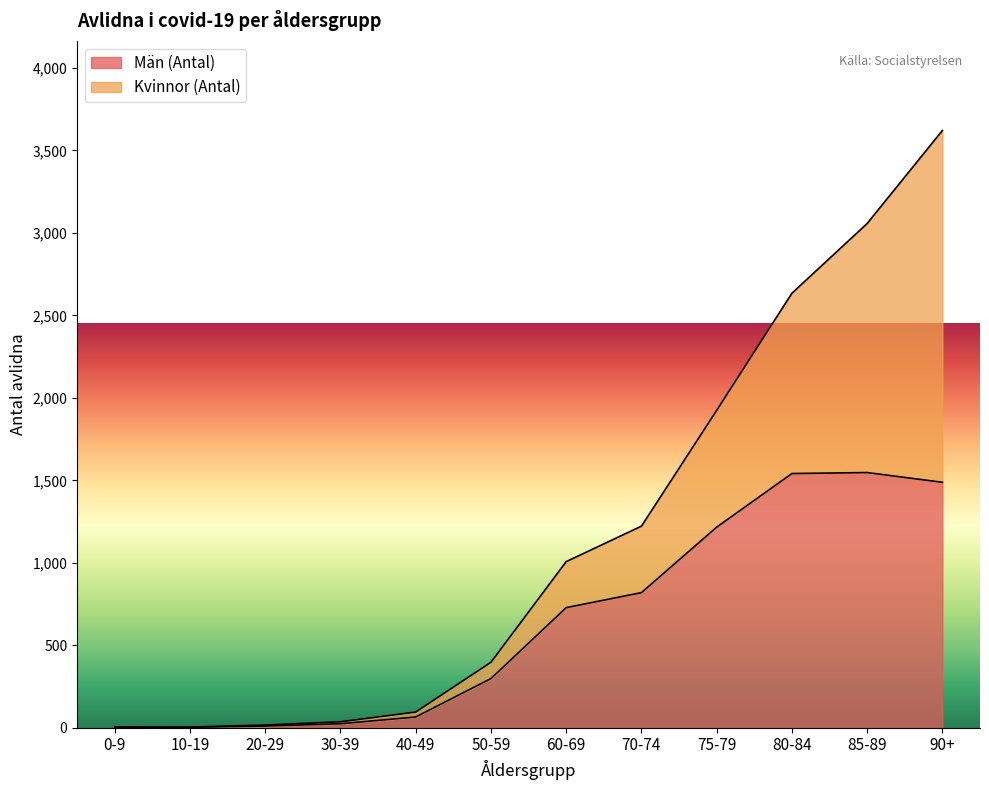

Reading left to right, what are all the values shown in this chart?

0-9=2	10-19=3	20-29=10	30-39=24	40-49=65	50-59=298	60-69=728	70-74=819	75-79=1216	80-84=1541	85-89=1547	90+=1488